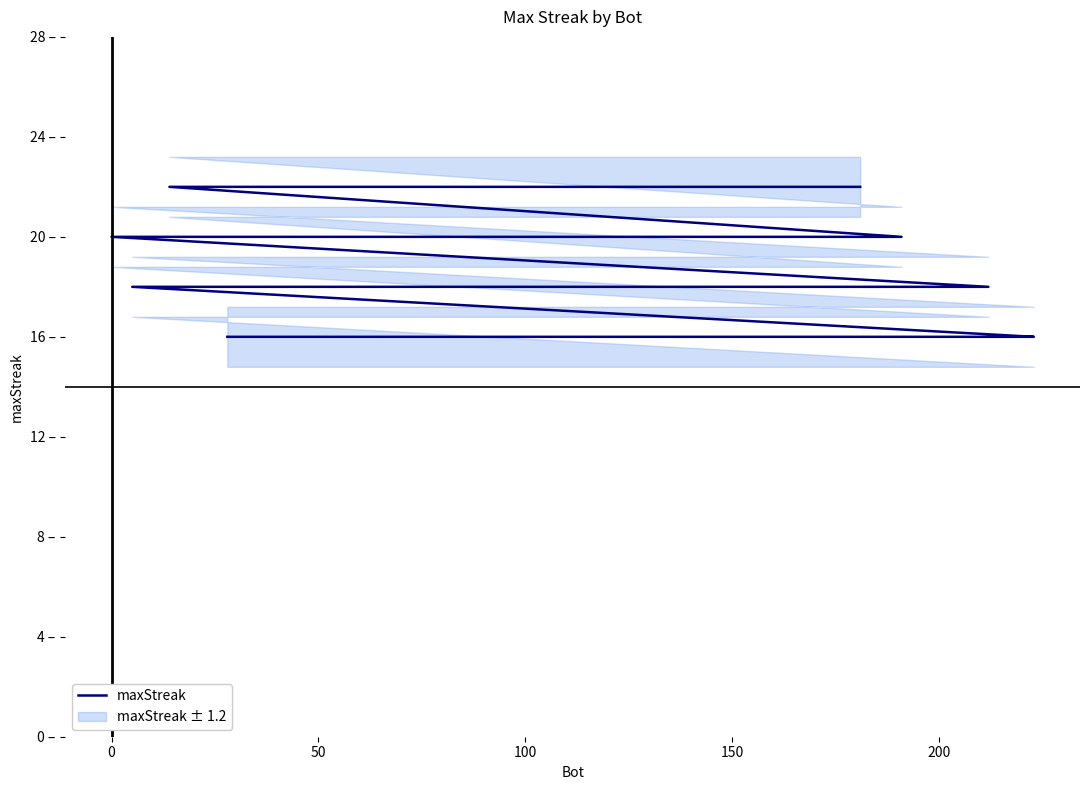

Reading left to right, transcribe all the data shown in this chart.

22	22	22	22	20	20	18	18	18	18	18	18	18	18	18	18	18	18	18	16	16	16	16	16	16	16	16	16	16	16	16	16	16	16	16	16	16	16	16	16